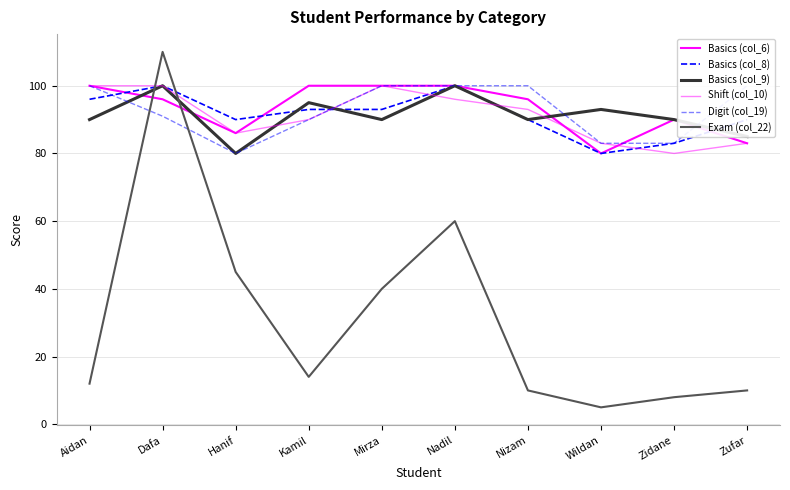

What is the smallest value displayed?

5